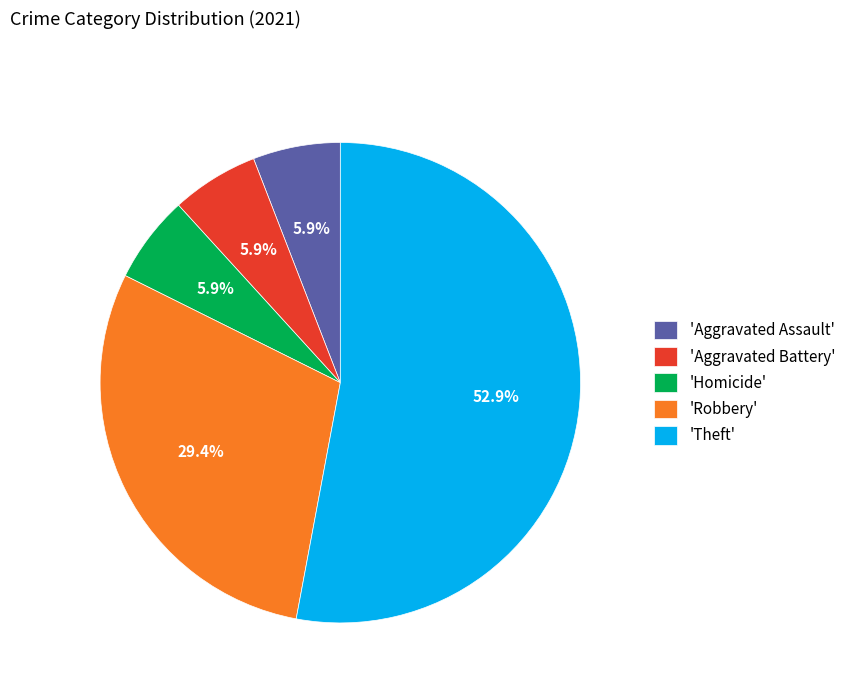

Is there a majority slice in this chart?

Yes